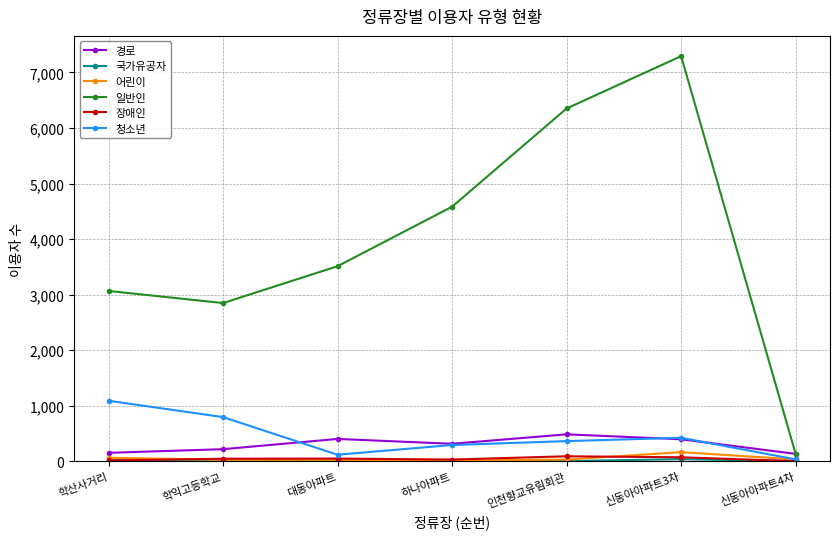

At which category is the sum across all series the highest?

신동아아파트3차